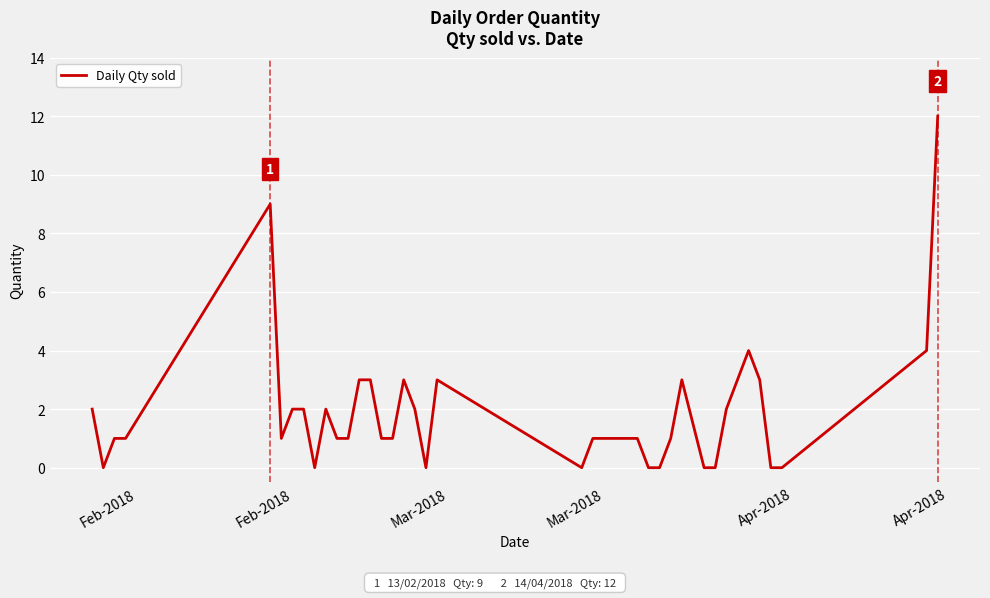

What is the difference between the maximum and minimum values?

12